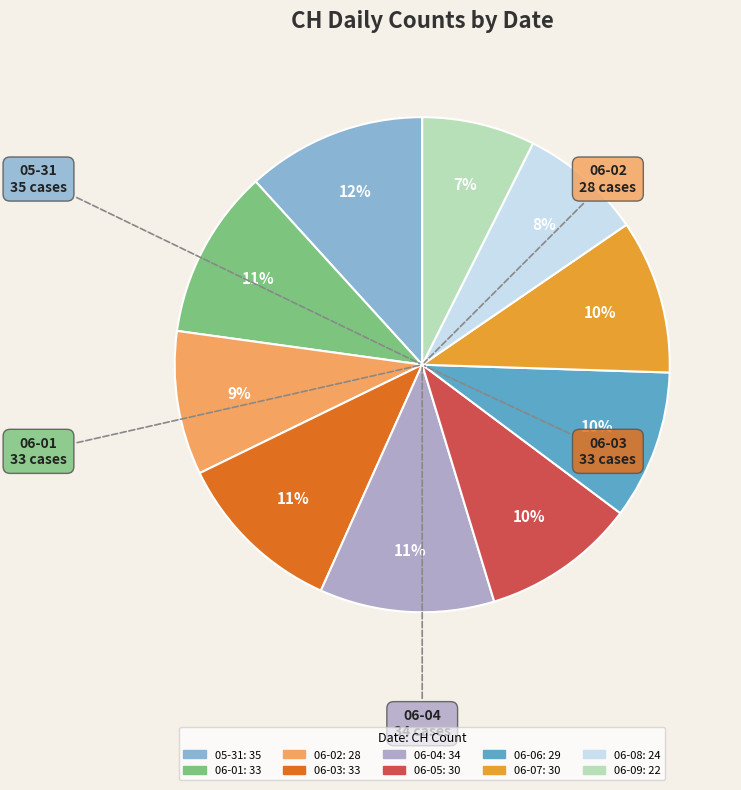

To the nearest percent, what is the average slice percentage?

10%